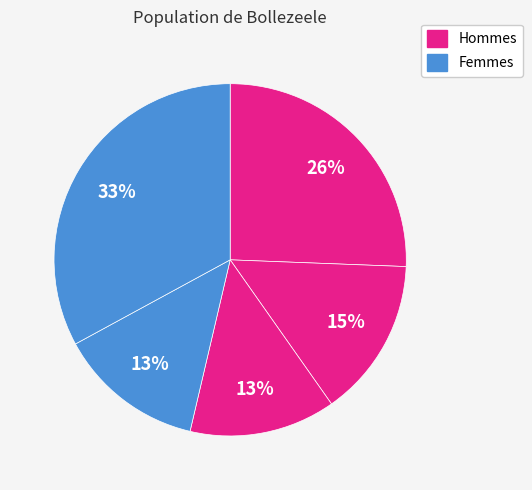

Count the number of slices in the pie.

5